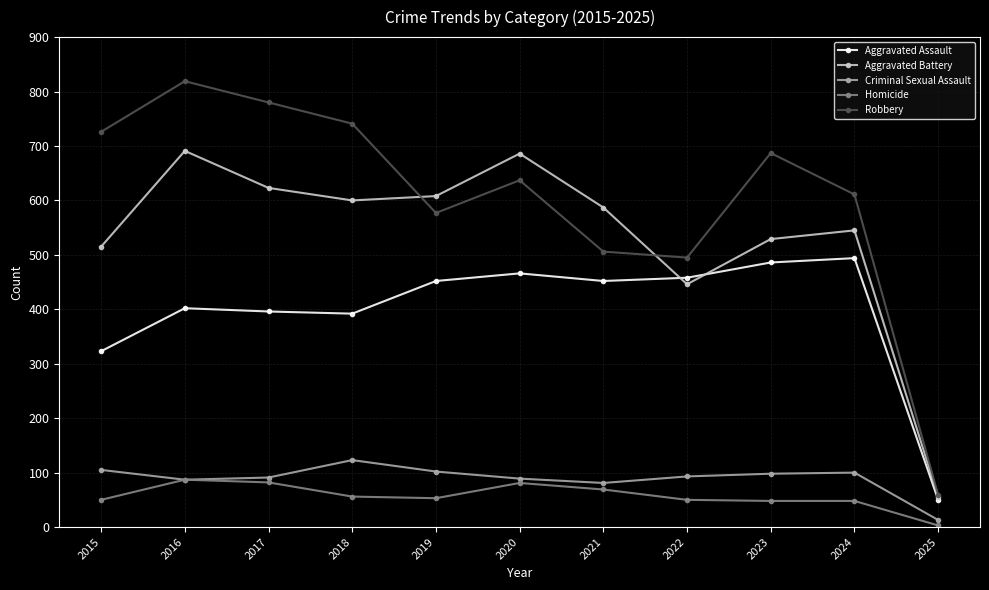

Rank the series at 2023 from highest to lowest value.

Robbery, Aggravated Battery, Aggravated Assault, Criminal Sexual Assault, Homicide